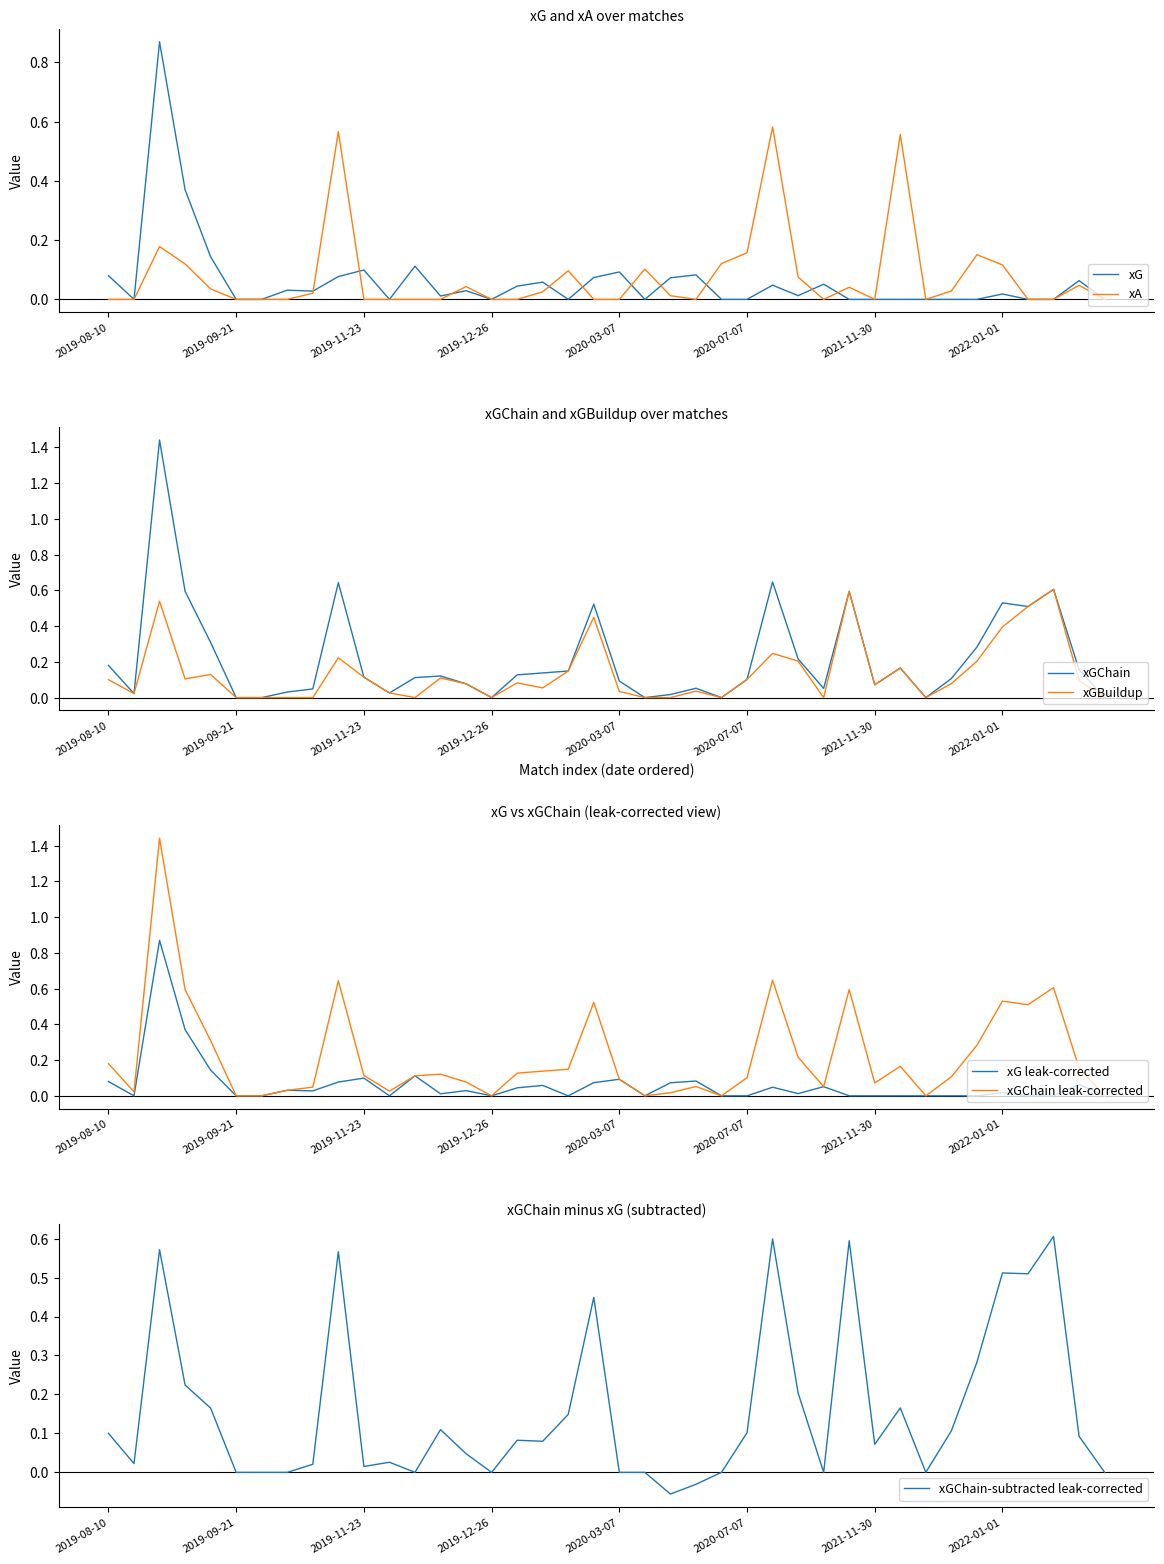

How many categories are shown in the chart?

40